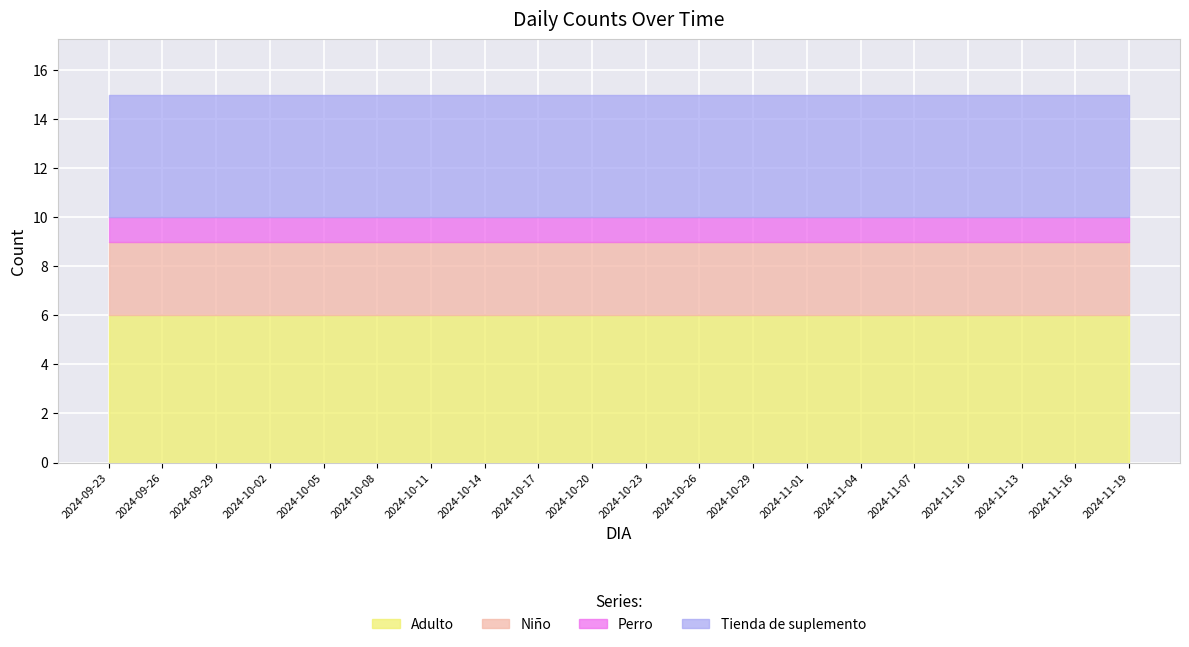

What value does the Niño series have at 2024-10-23?

3